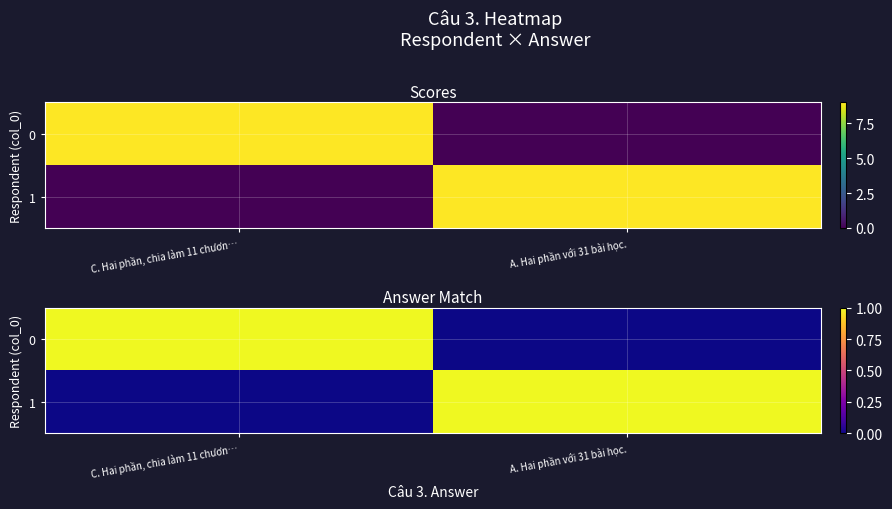

Which category has the lowest value in the 0 series?

A. Hai phần với 31 bài học.